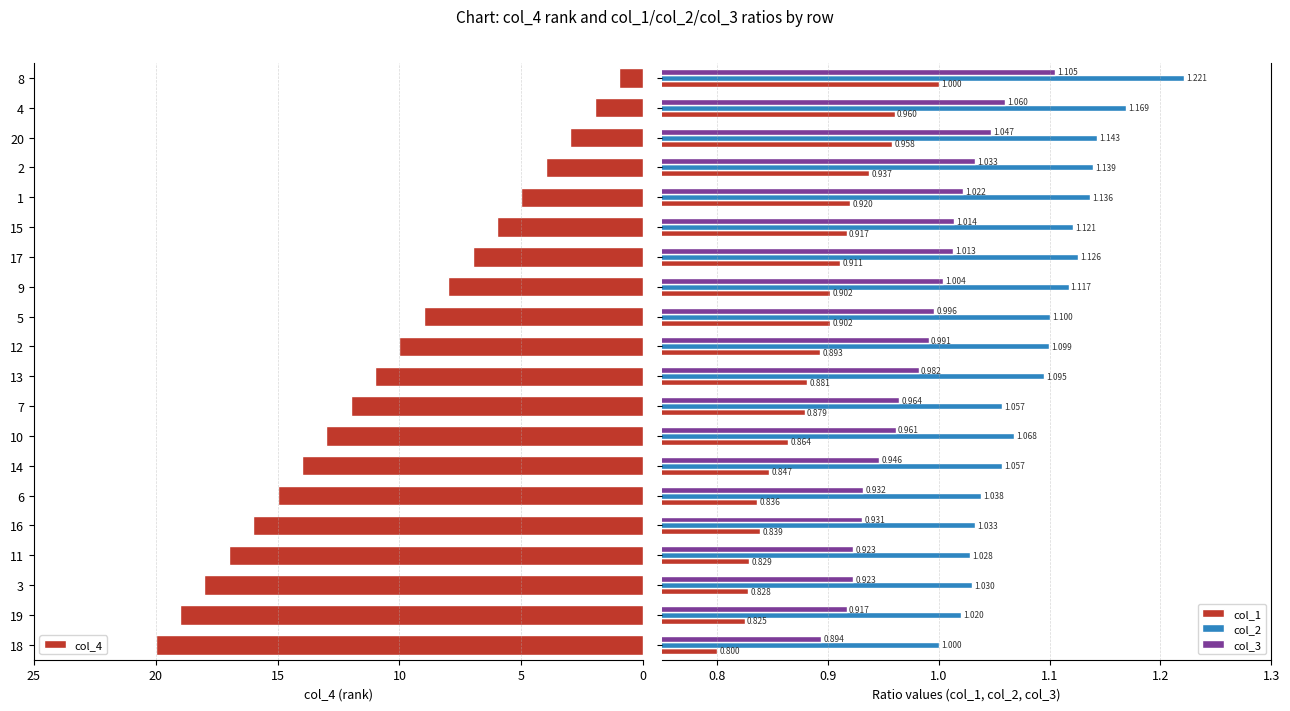

Which category has the highest value in the col_4 series?

18